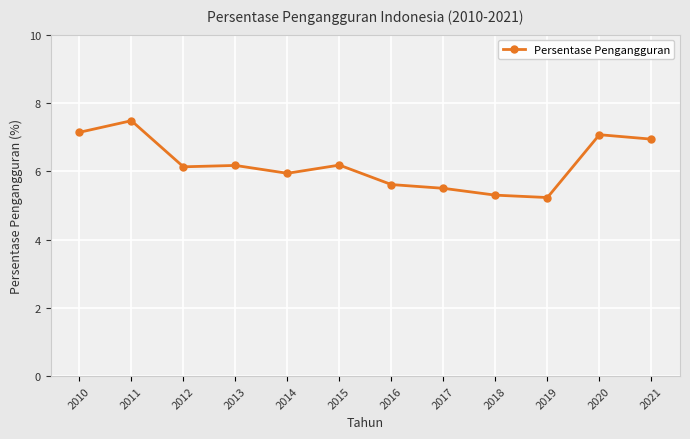

At which category does the data reach its first local peak?

2011